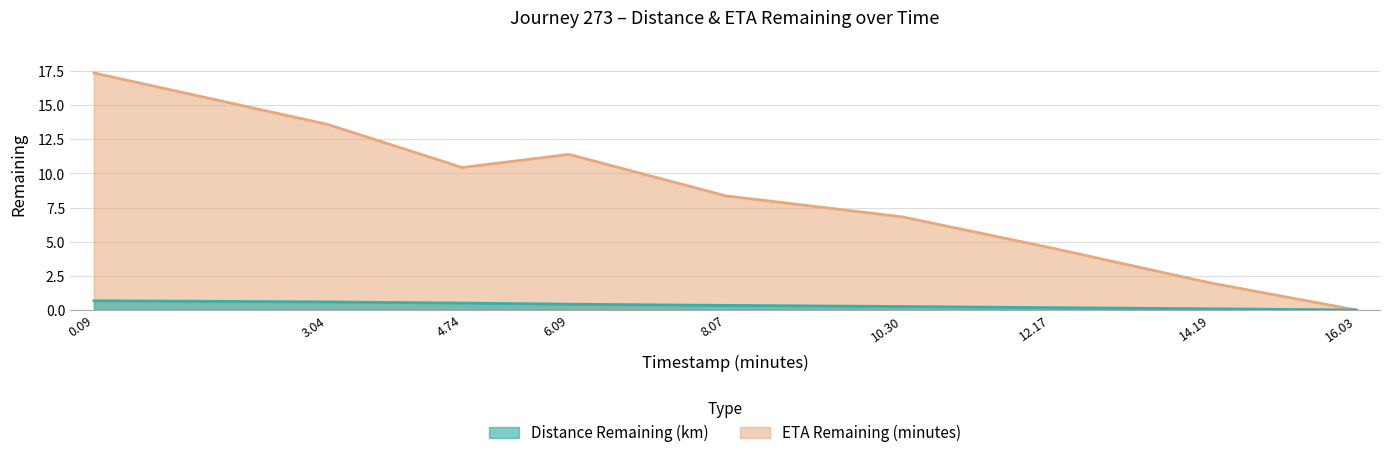

Which category has the lowest value in the eta_remaining_minutes series?

16.03